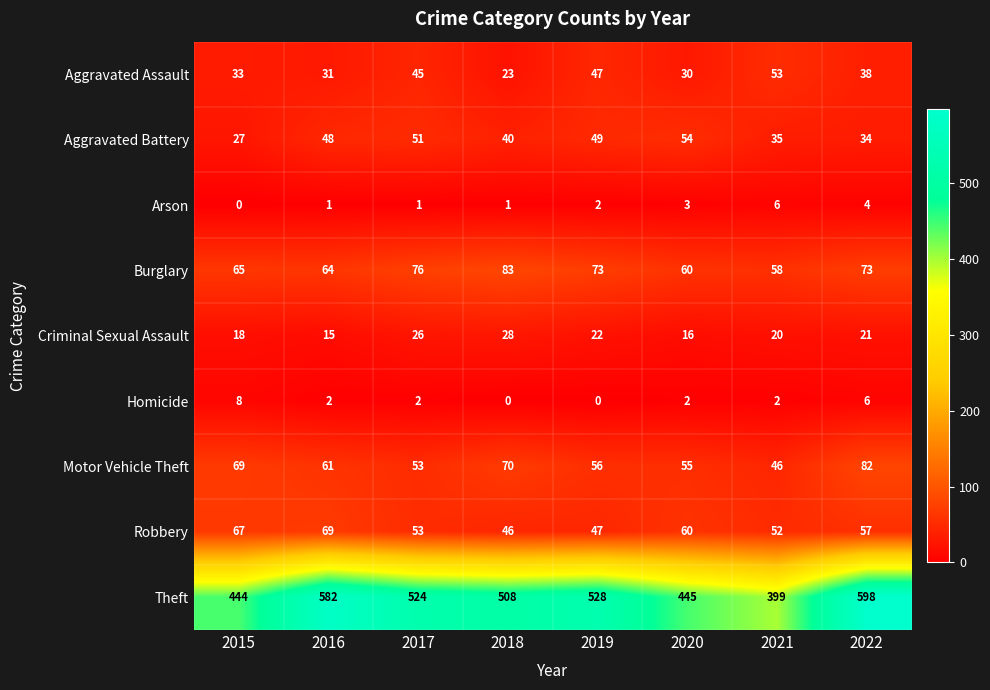

What is the difference between the highest and lowest values at 2016?

581